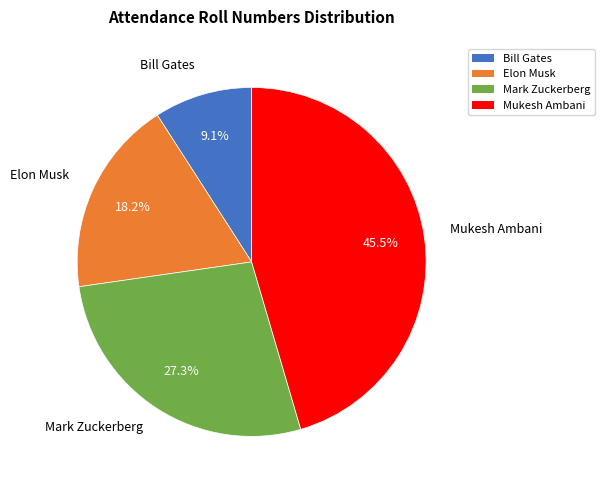

What is the total percentage of Bill Gates and Mukesh Ambani?

54.5%